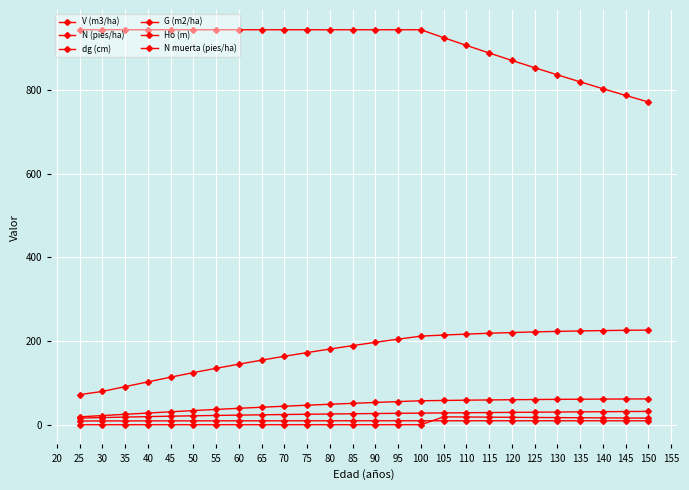

What is the difference between the second highest and minimum values in the Ho (m) series?

0.5